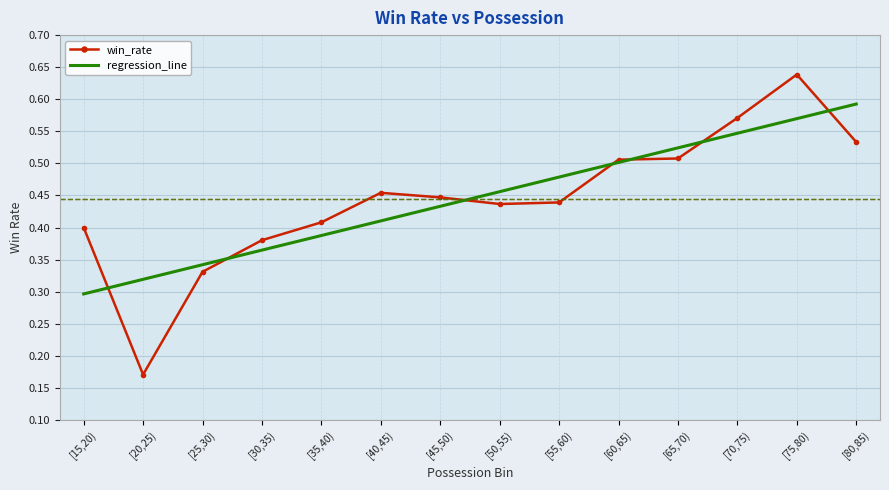

Count the number of categories in the chart.

14